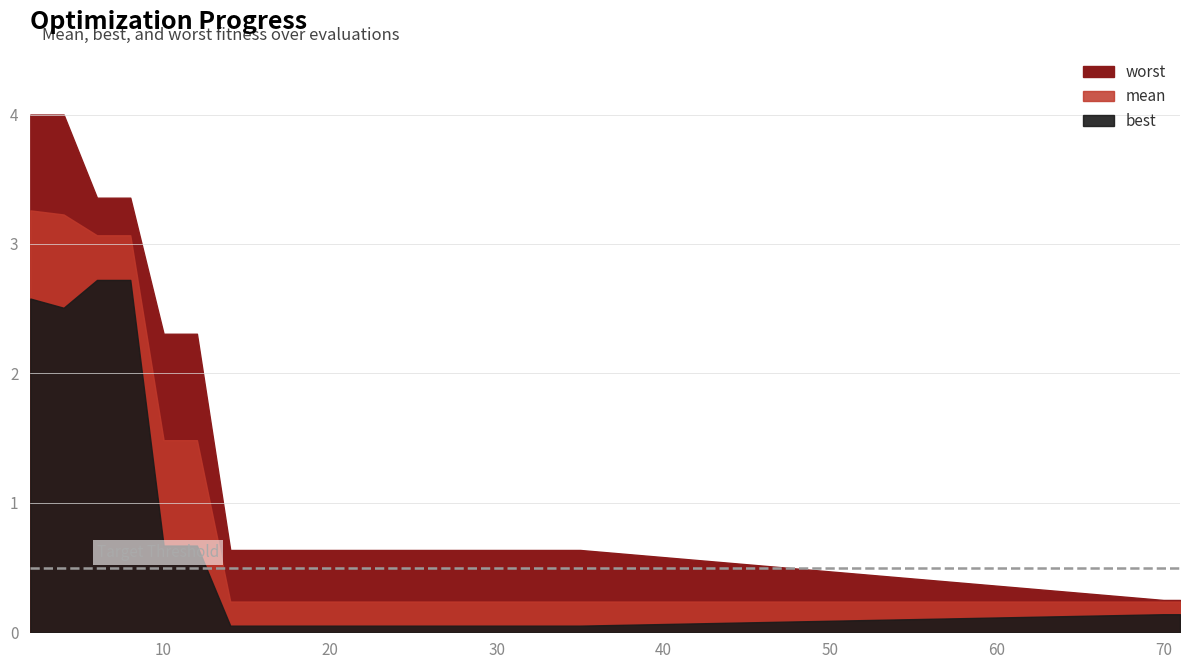

What are all the series names shown in the legend?

mean, best, worst